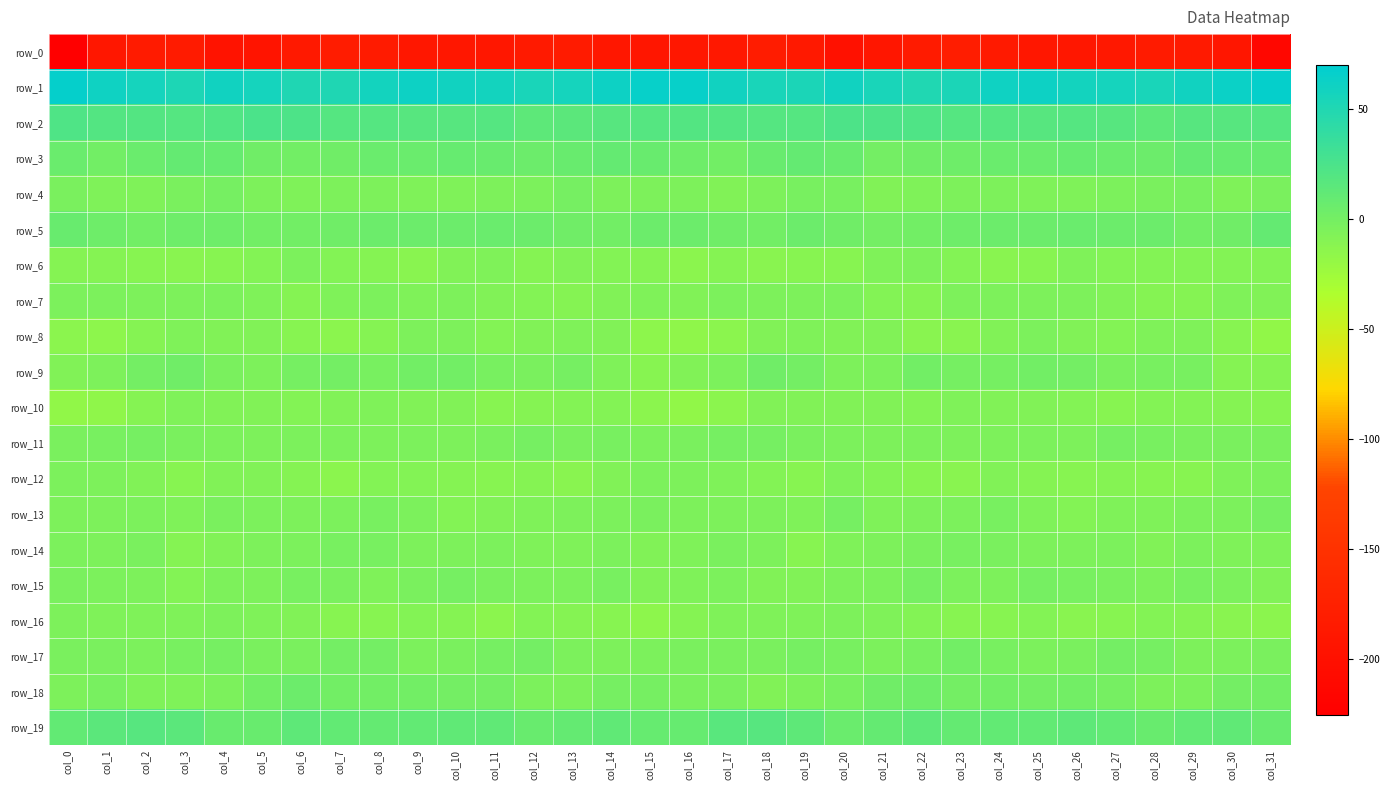

True or false: row_14 has a value of -3.0 at col_28.

False